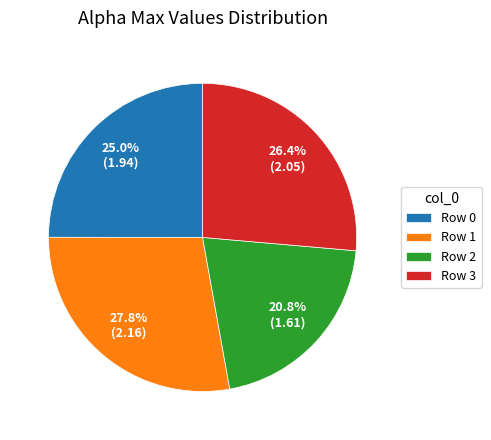

Is there a majority slice in this chart?

No